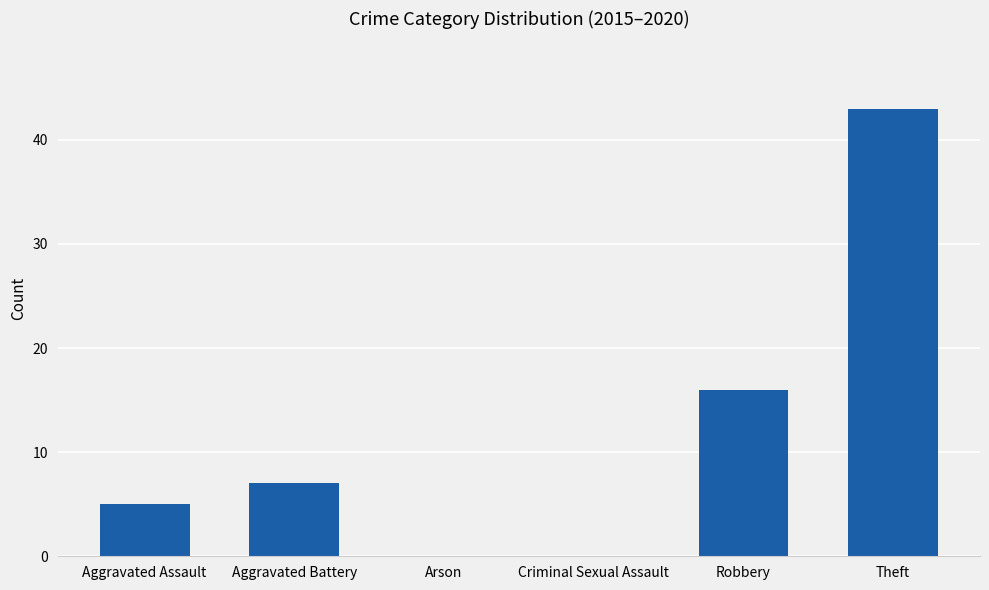

Are the bars horizontal?

No